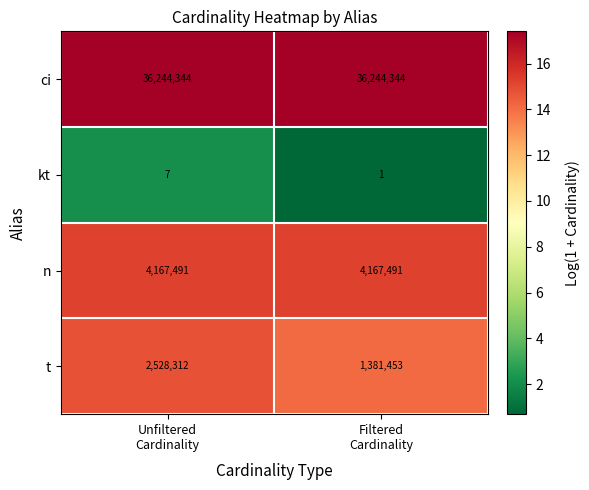

What is the minimum value for n?

4167491